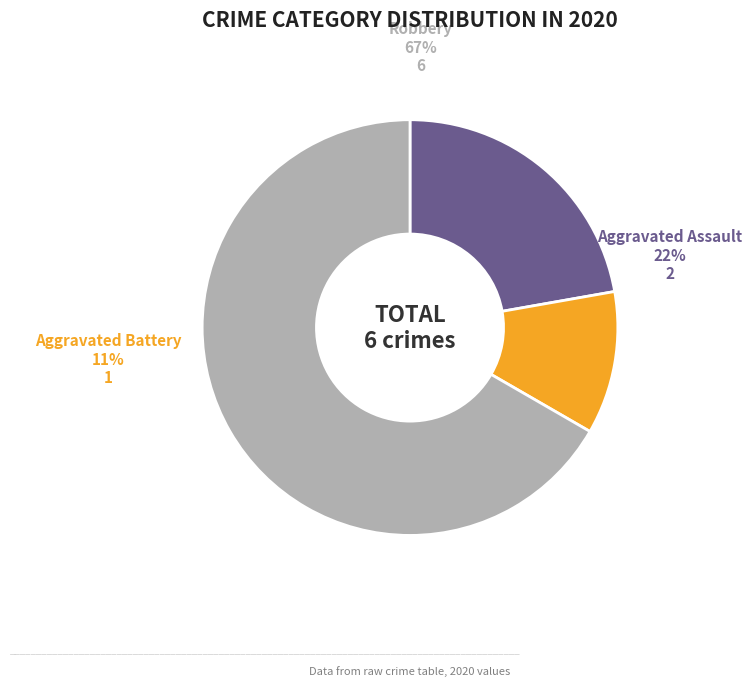

To the nearest percent, what is the difference between the Aggravated Battery and Robbery slice percentages?

56%